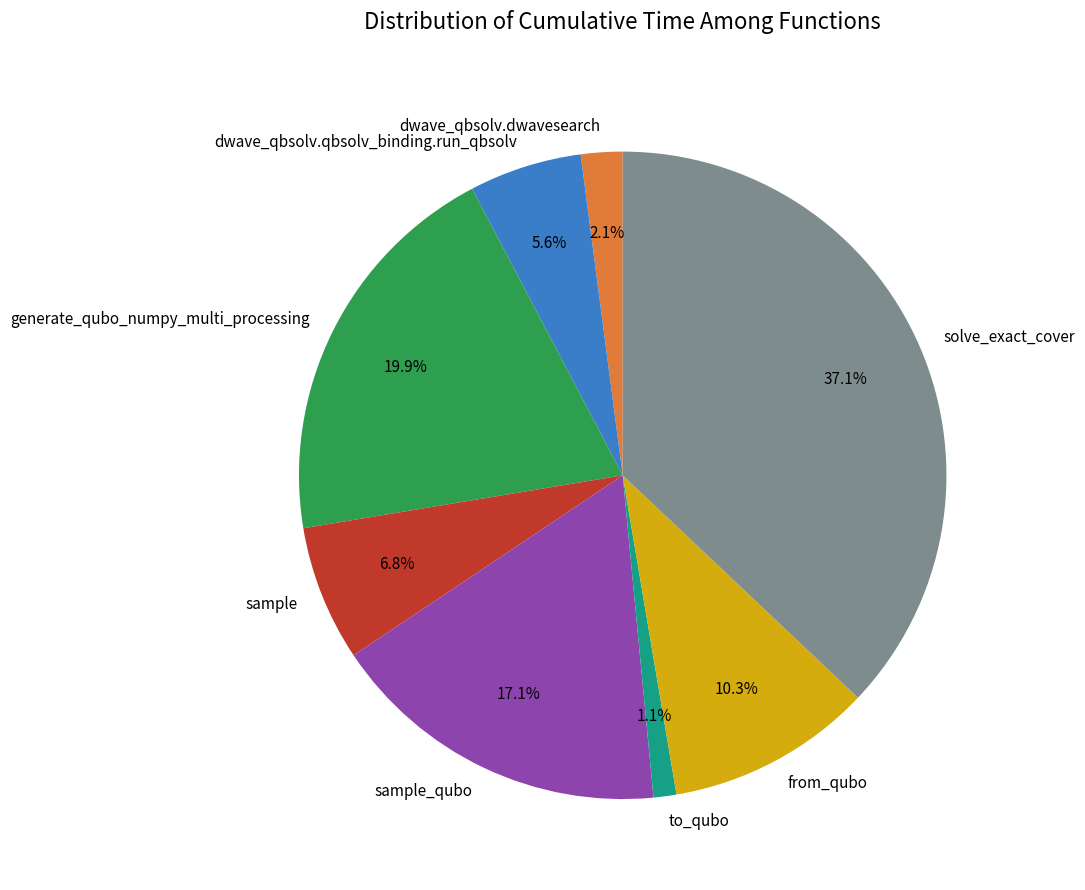

Is it true that sample_qubo is 17% of the pie?

True